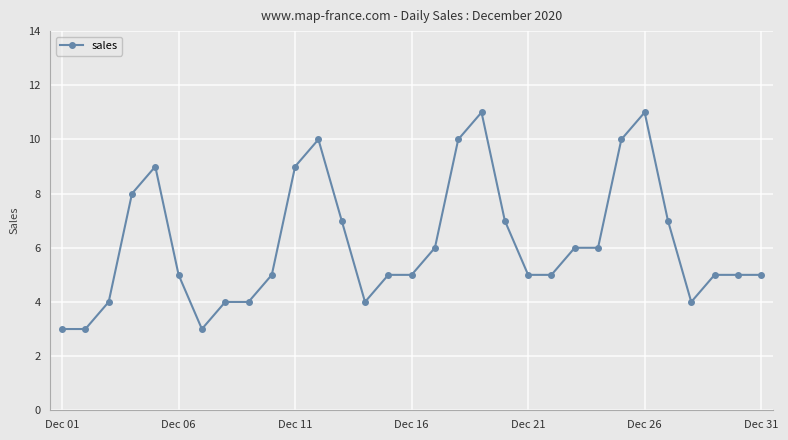

True or false: the data has more than 0 interior local peaks.

True